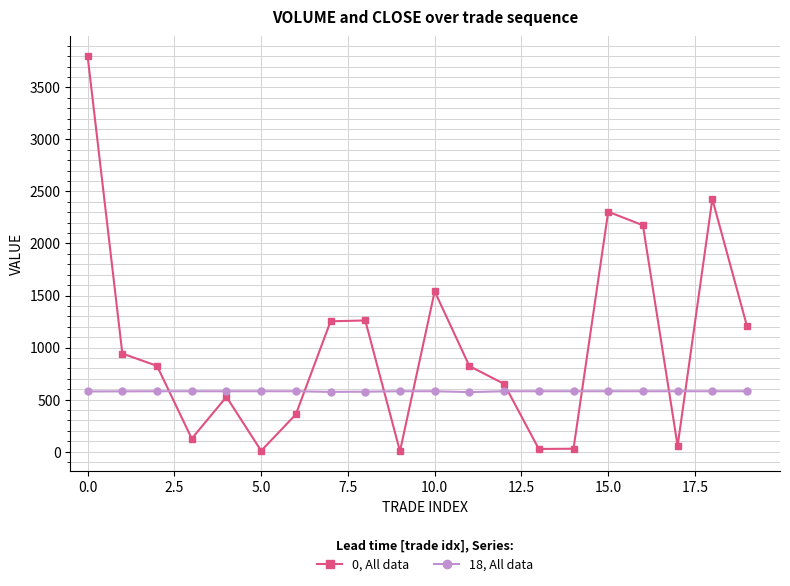

Rank the series by their average value, from lowest to highest.

18, All data, 0, All data